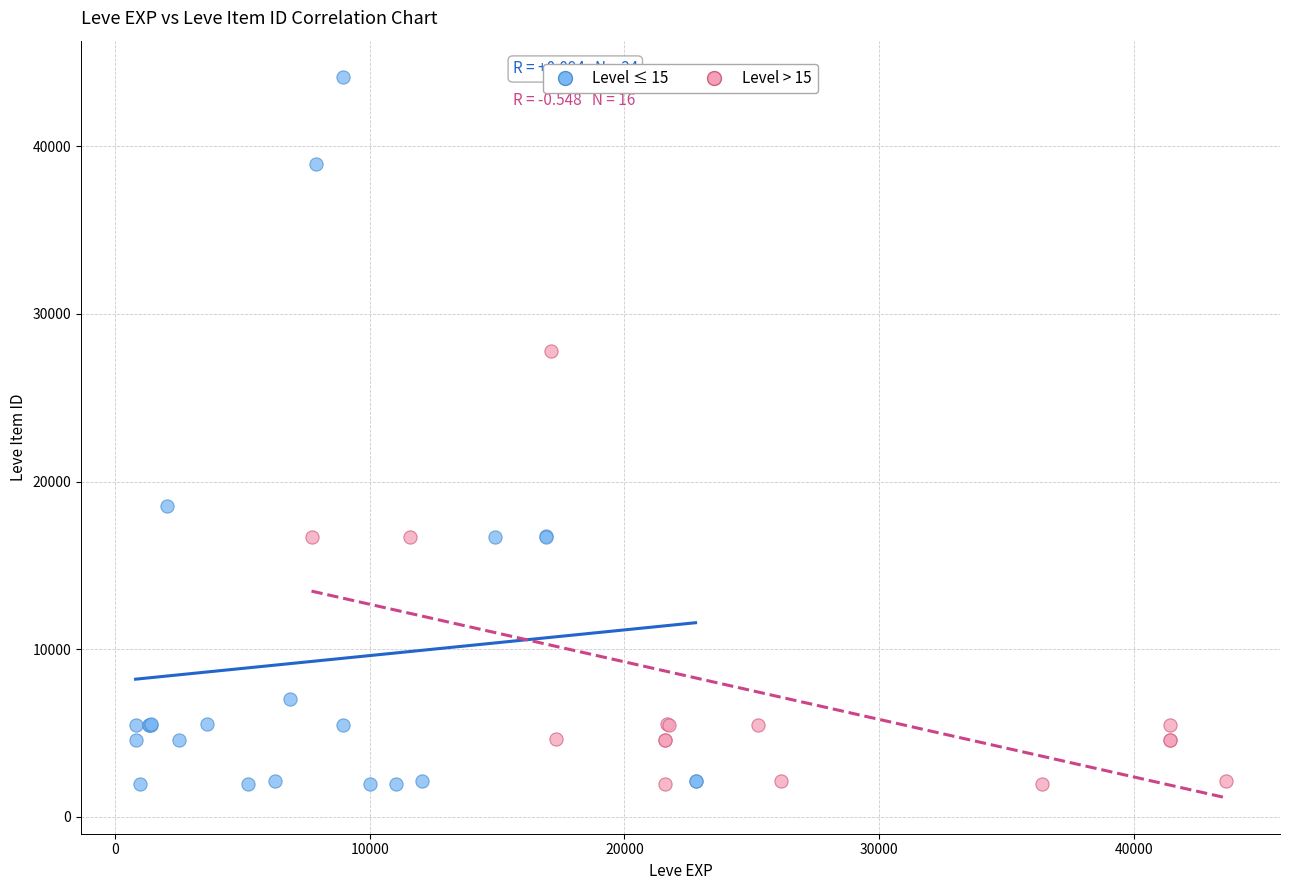

Which series has the largest Y range (max minus min)?

Level ≤ 15